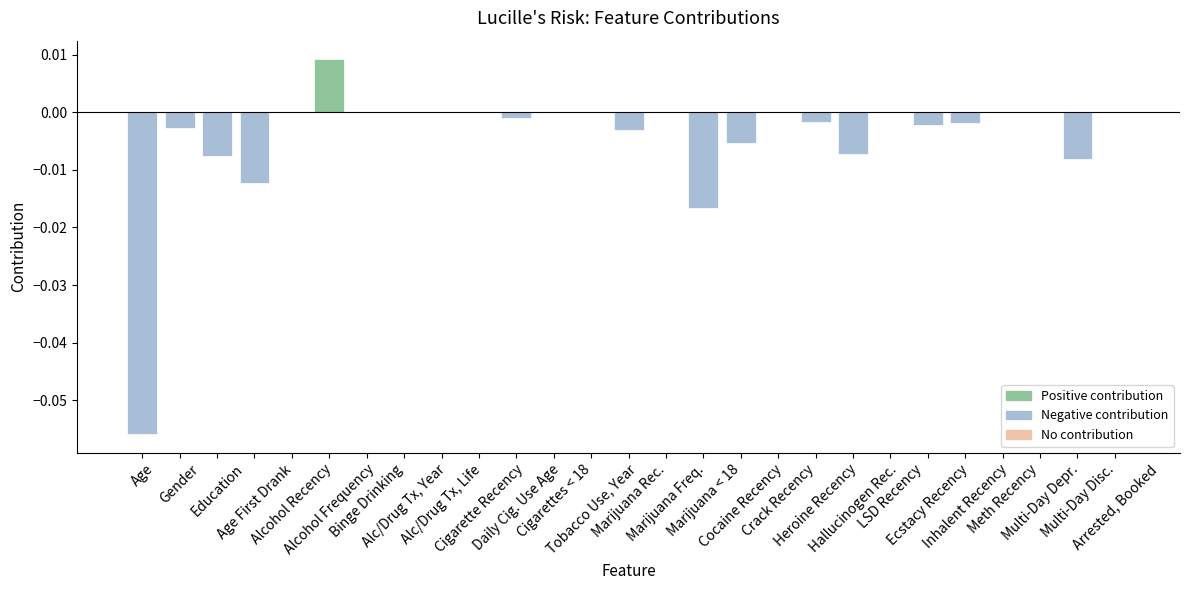

How many categories are shown in the chart?

27